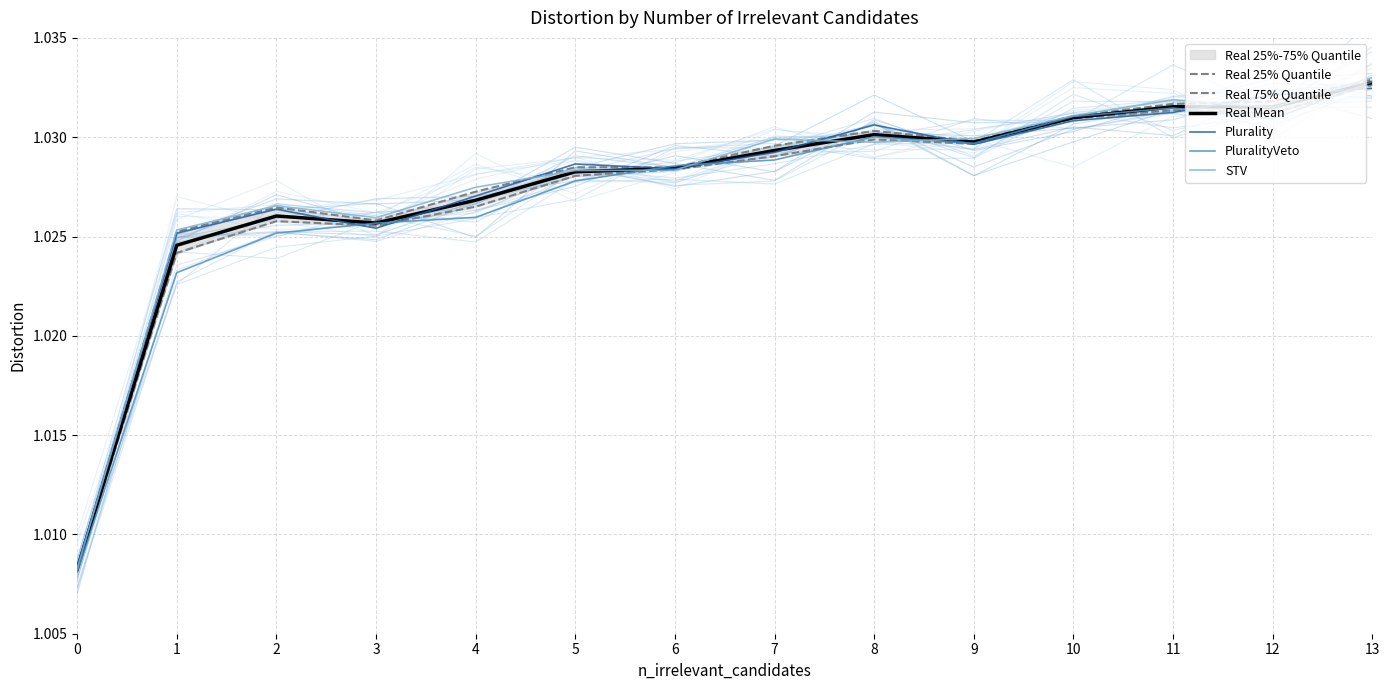

Which series has the largest total across all categories?

STV